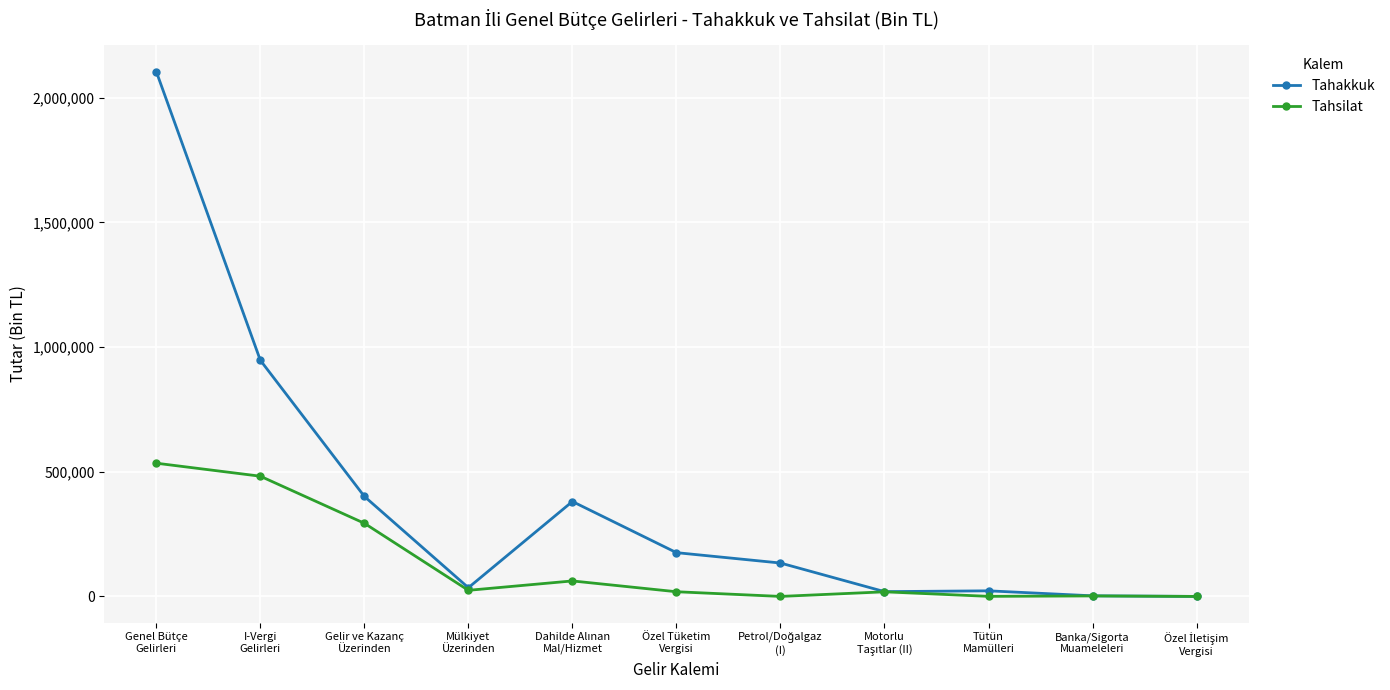

What is the difference between the highest and lowest values at Gelir ve Kazanç
Üzerinden?

107805